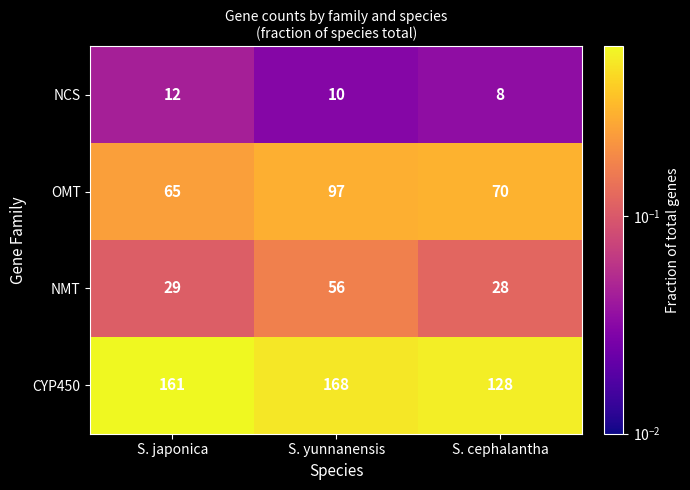

What is the maximum value shown in the chart?

168